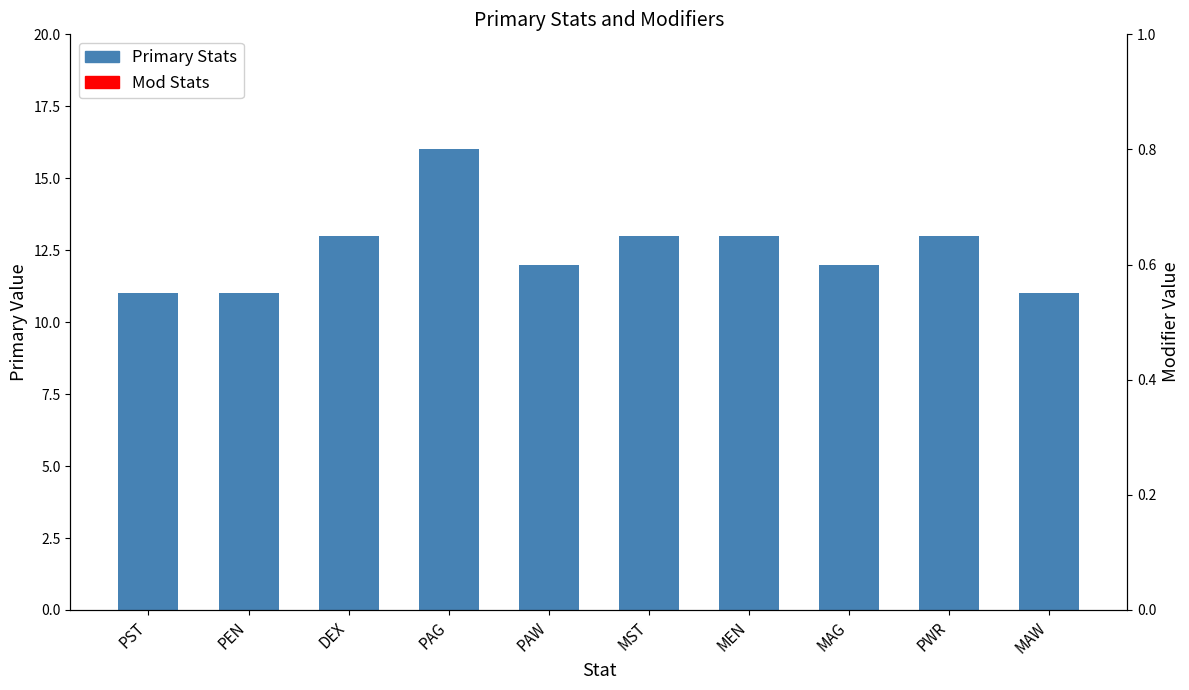

How many values in the Primary Stats series are below 13?

5